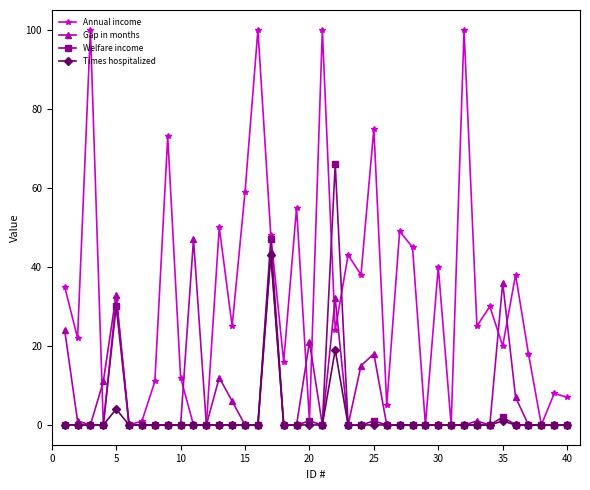

What is the maximum value shown in the chart?

100